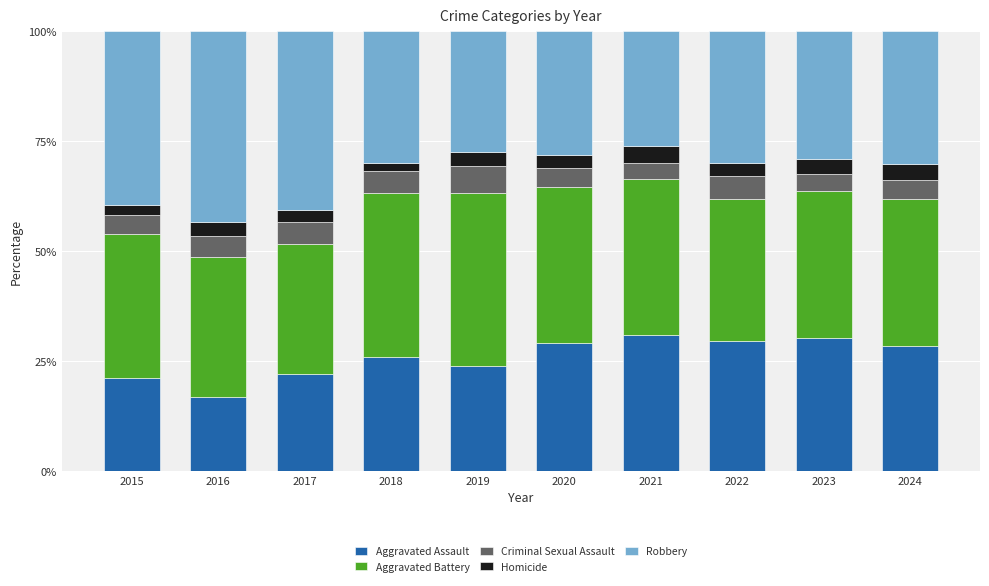

What is the maximum value for Aggravated Assault?

31.0